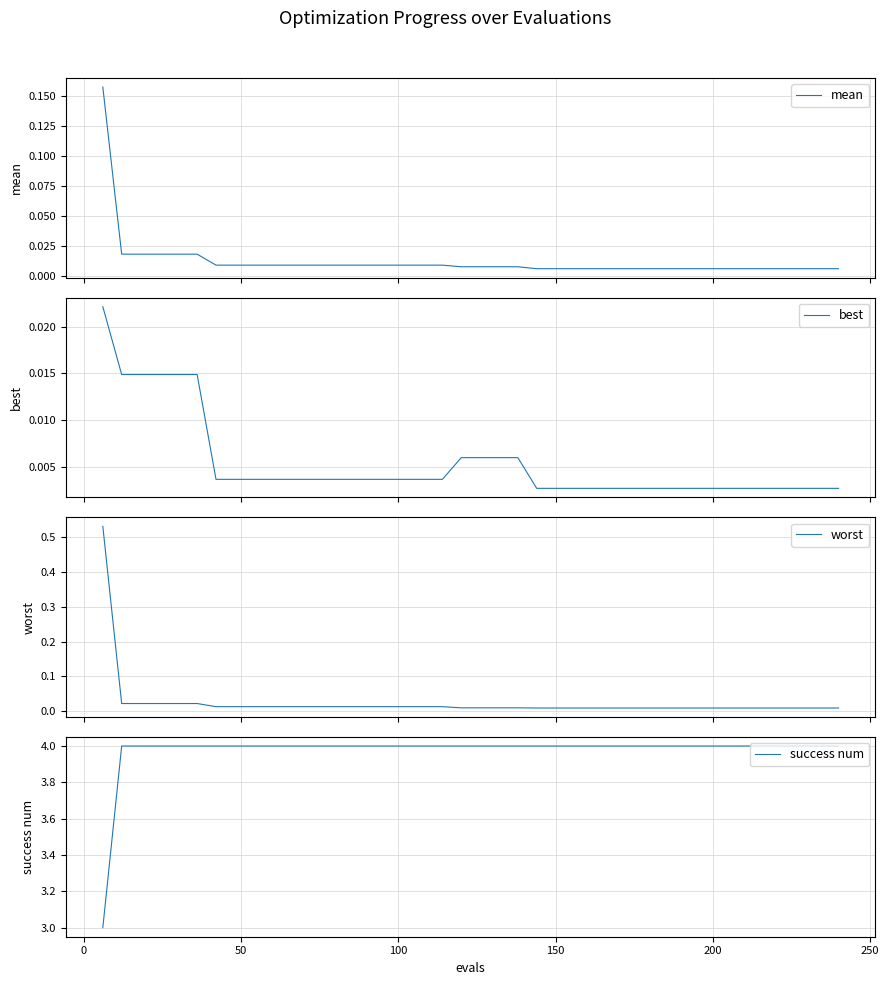

What is the maximum value for success num?

4